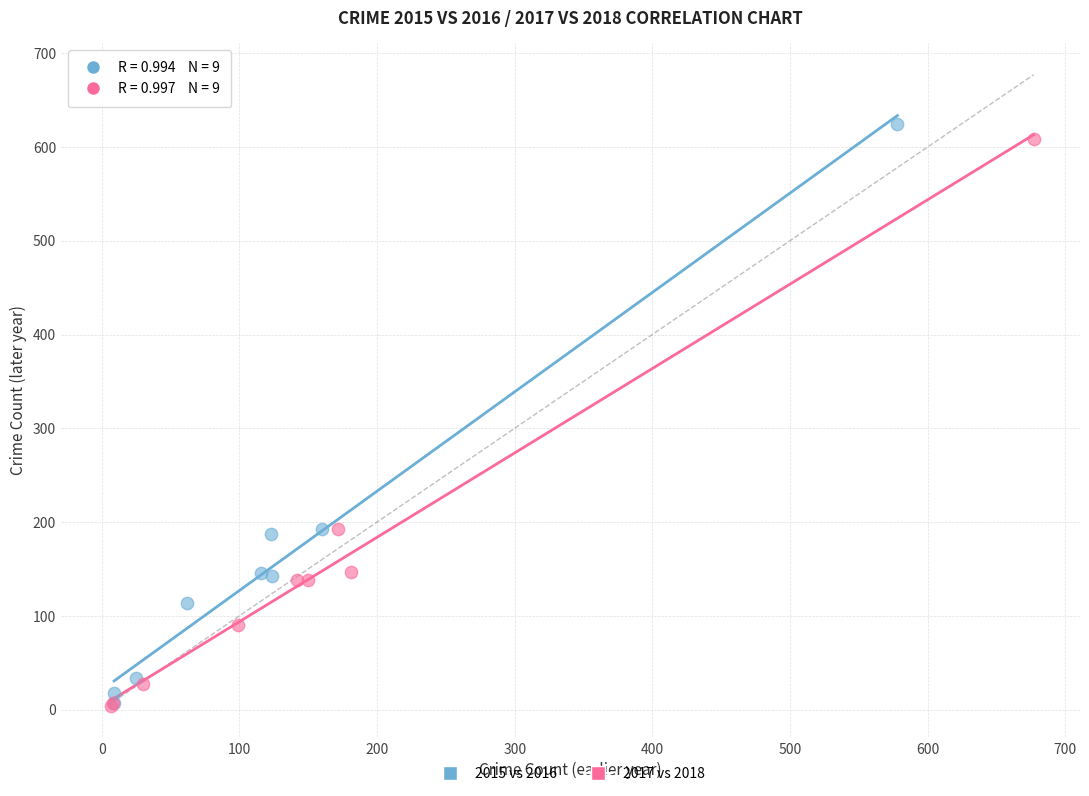

Which series has the widest spread of Y values?

2015 vs 2016